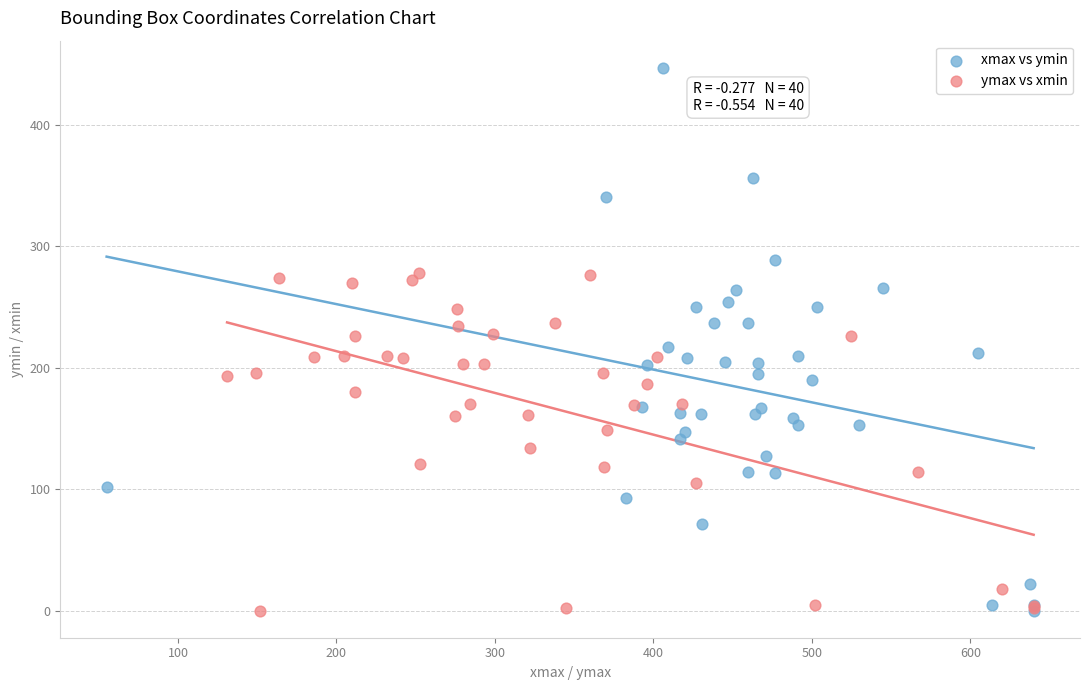

What are all the series names shown in the legend?

xmax vs ymin, ymax vs xmin